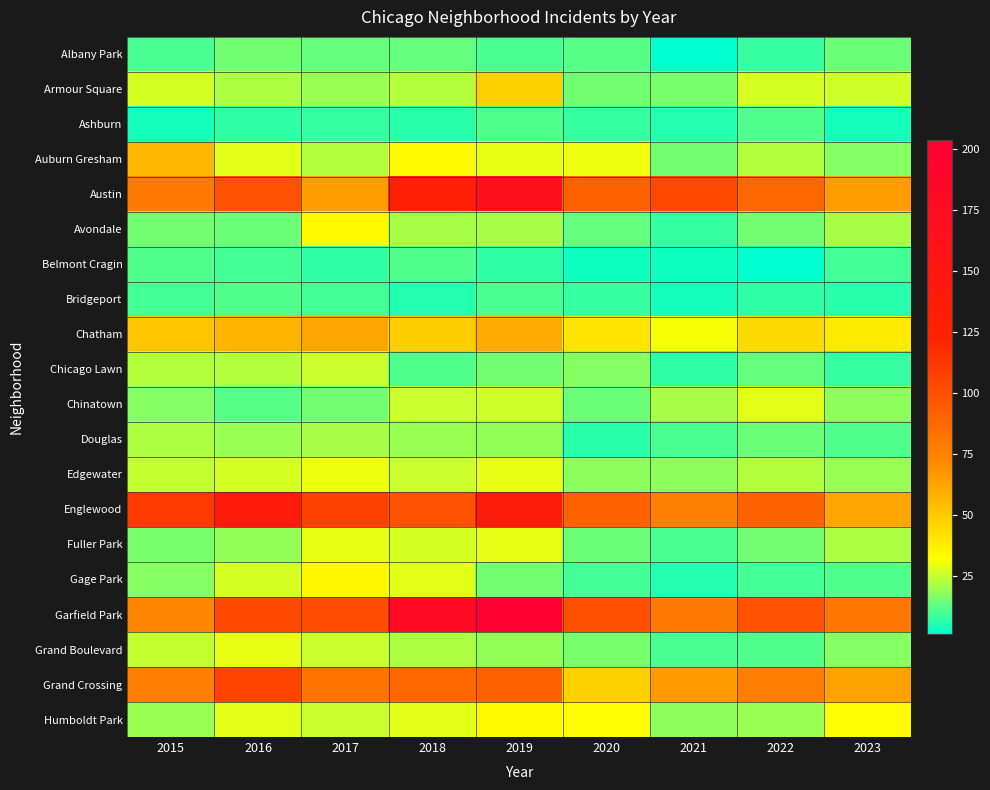

How many distinct data groups are displayed?

20